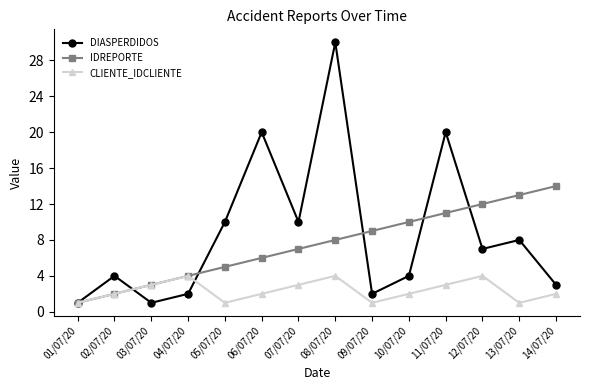

What position from the left is 08/07/20?

8